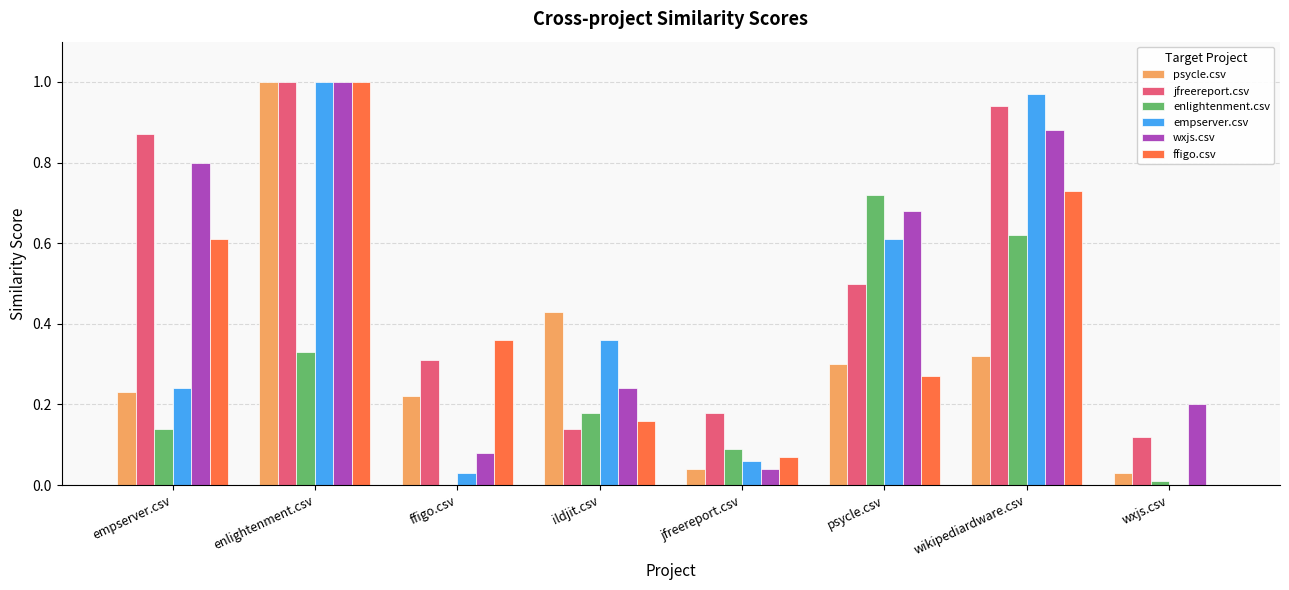

What are all the series names shown in the legend?

psycle.csv, jfreereport.csv, enlightenment.csv, empserver.csv, wxjs.csv, ffigo.csv